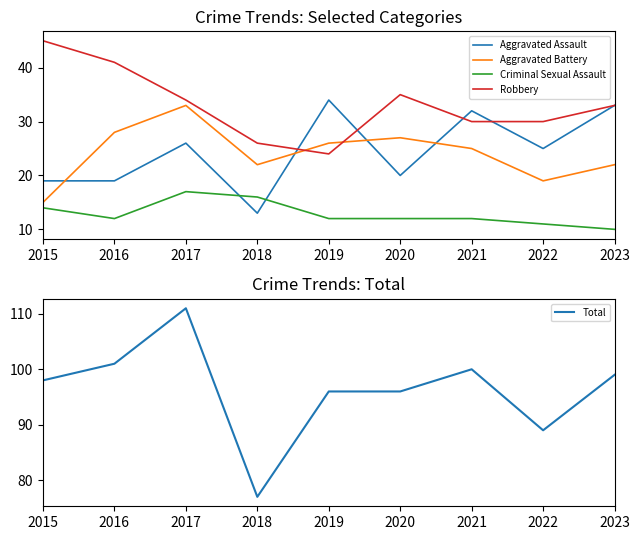

How many categories are shown in the chart?

9